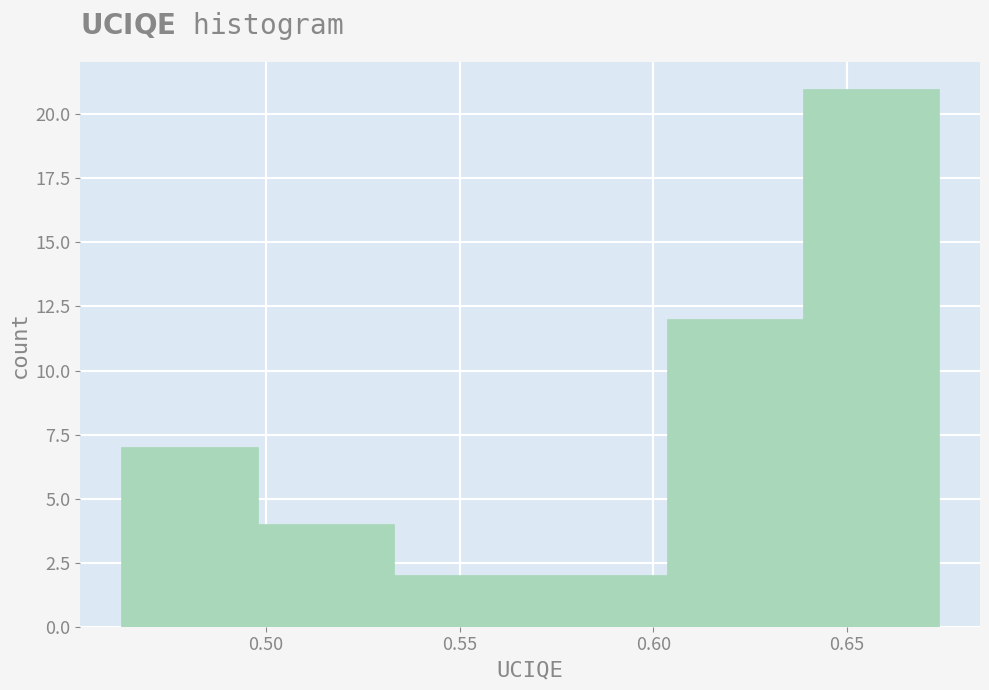

How tall is the bar that spans 0.570 to 0.605 on the x-axis? Neither the bar edges nor the heights are printed on the chart, so give them approximately, as read against the axes.

2